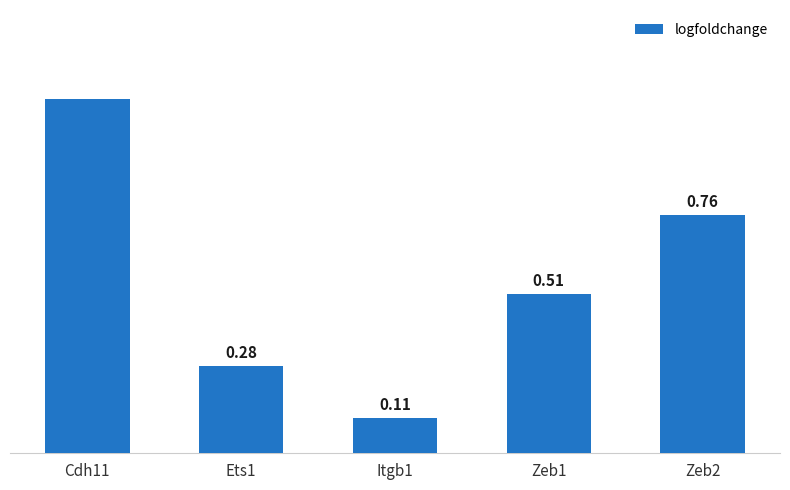

Rank the categories by value from highest to lowest.

Cdh11, Zeb2, Zeb1, Ets1, Itgb1